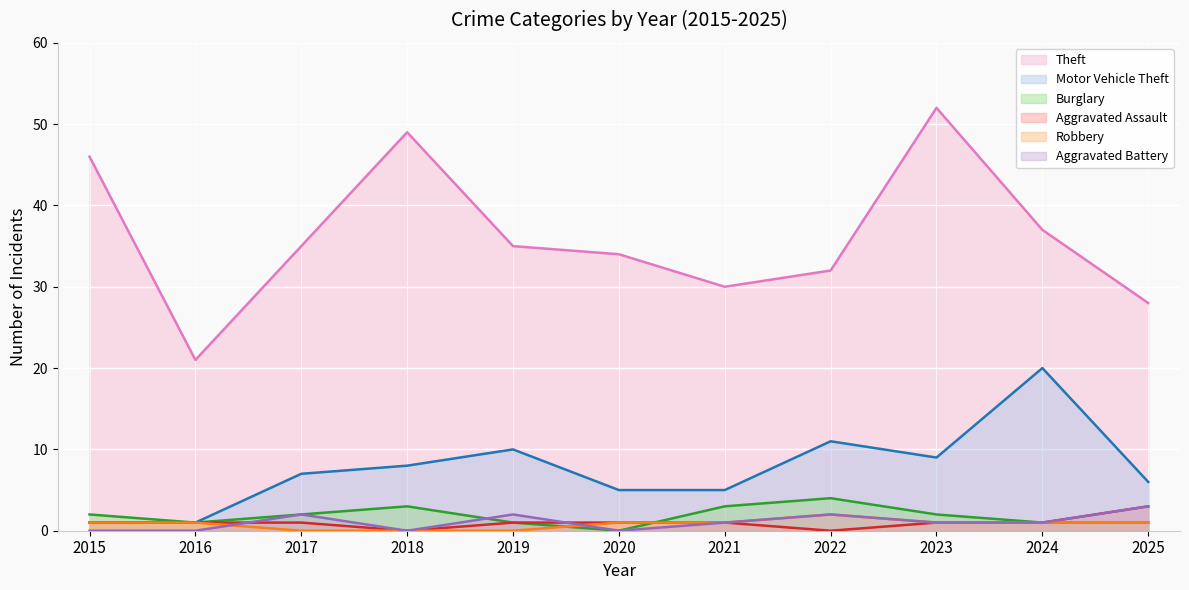

What is the value of the Burglary point at the 9th from the left?

2